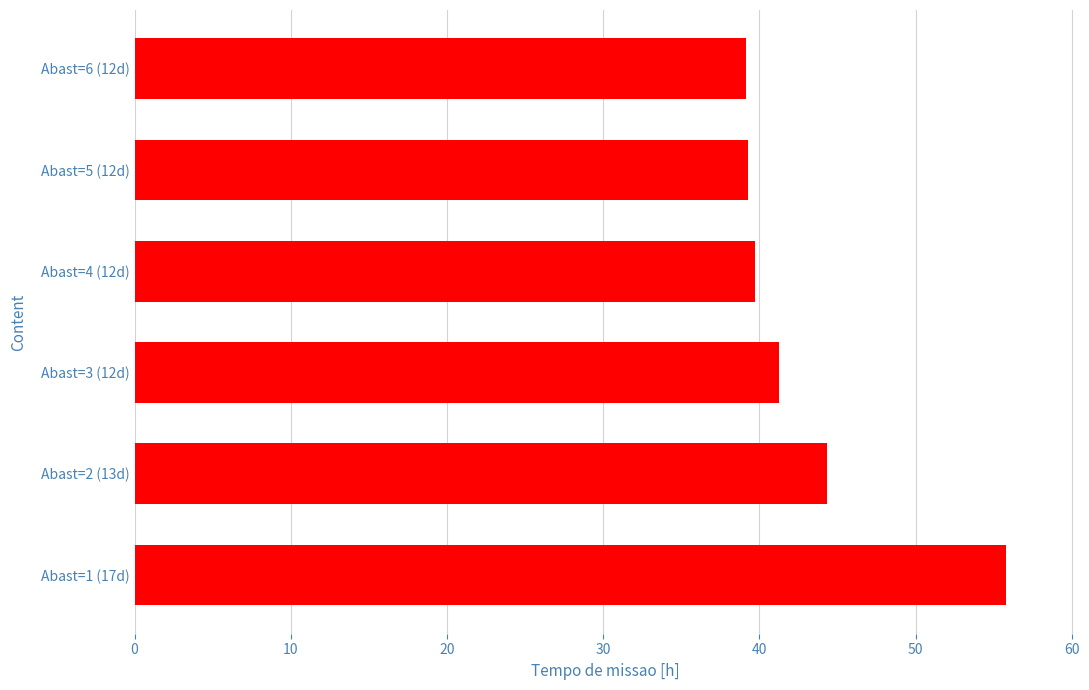

What is the difference between the second highest and second lowest values?

5.1